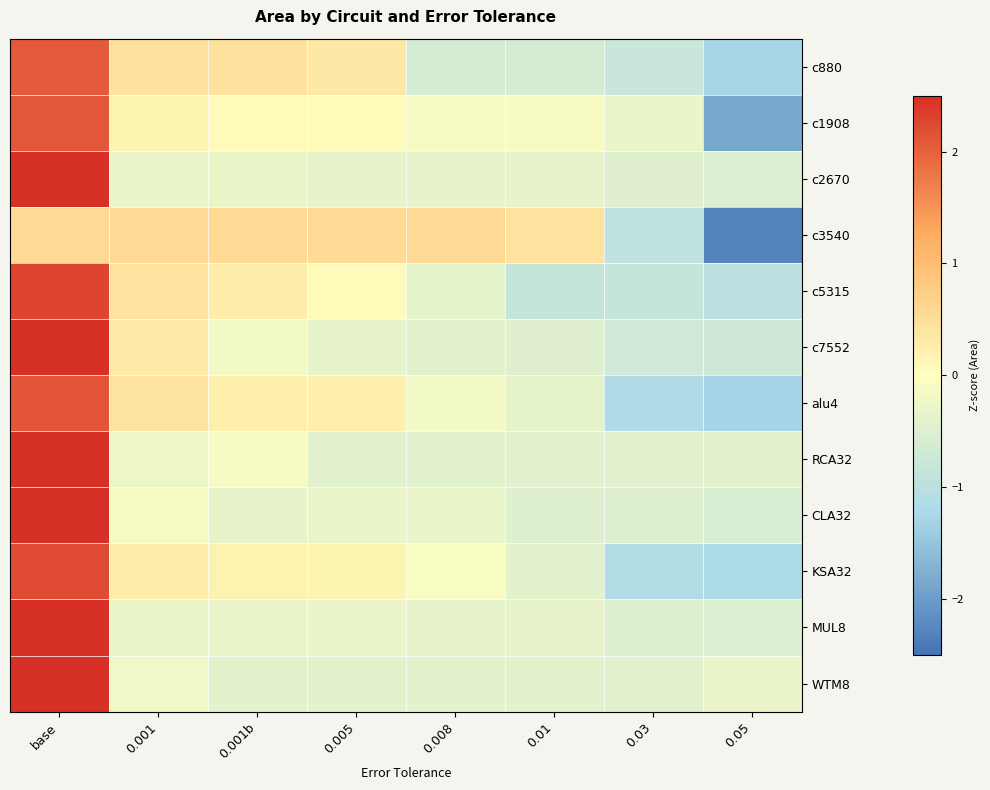

Which series has the largest range (max minus min)?

c1908